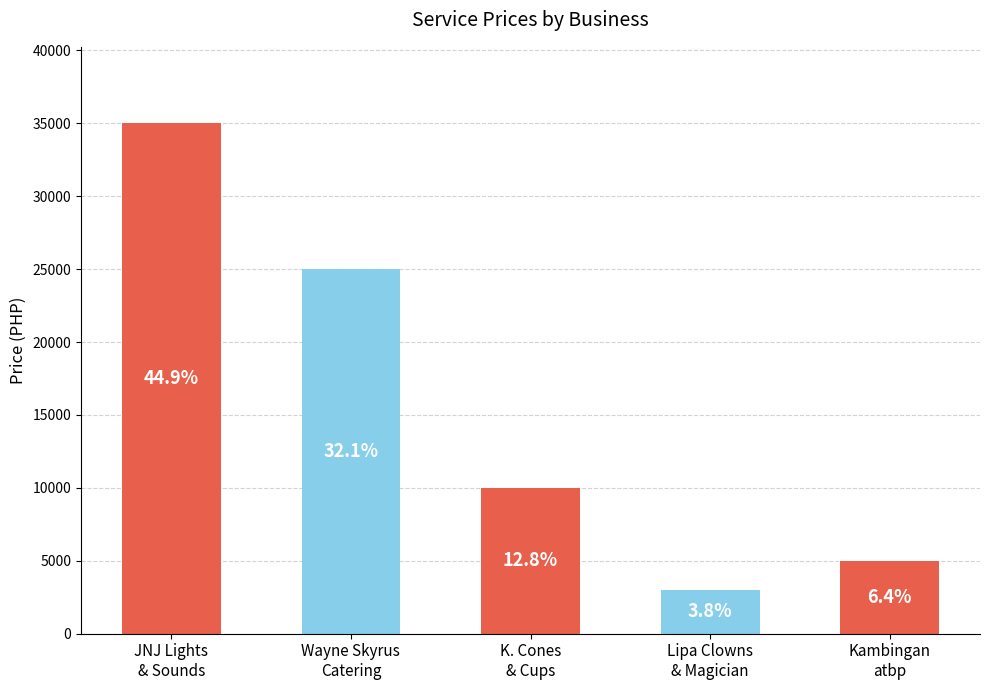

Rank the categories by value from lowest to highest.

Lipa Clowns
& Magician, Kambingan
atbp, K. Cones
& Cups, Wayne Skyrus
Catering, JNJ Lights
& Sounds